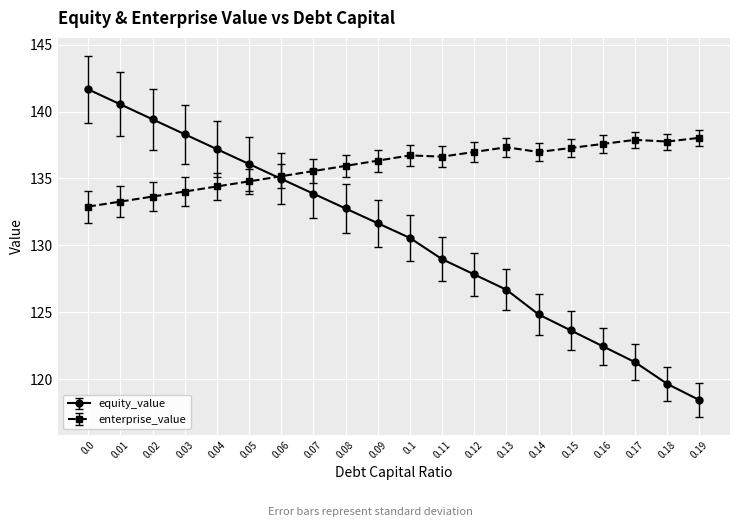

What is the value of the enterprise_value point at the 5th from the left?

134.4